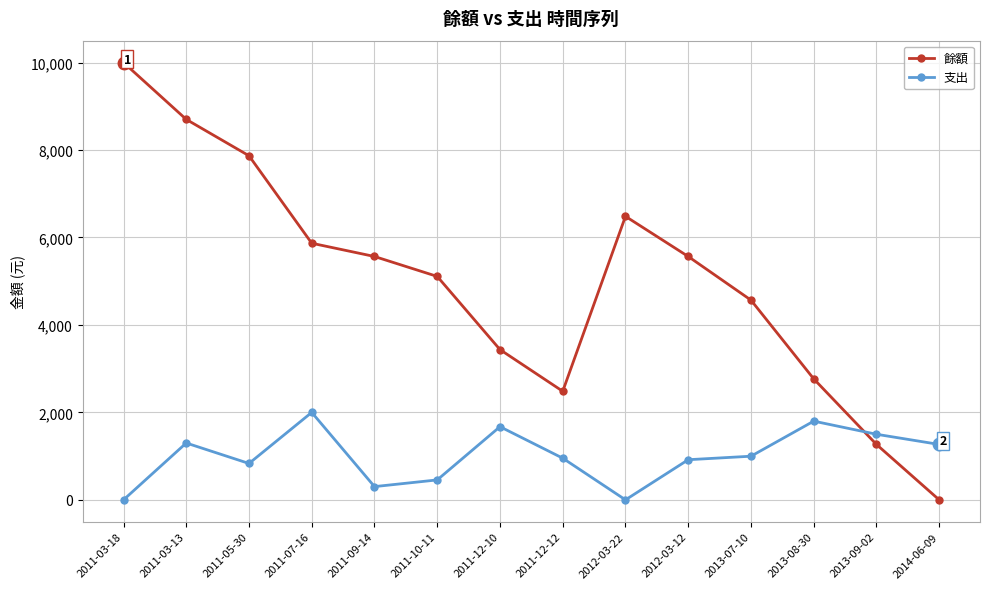

True or false: 餘額 has a value of 0 at 2014-06-09.

True